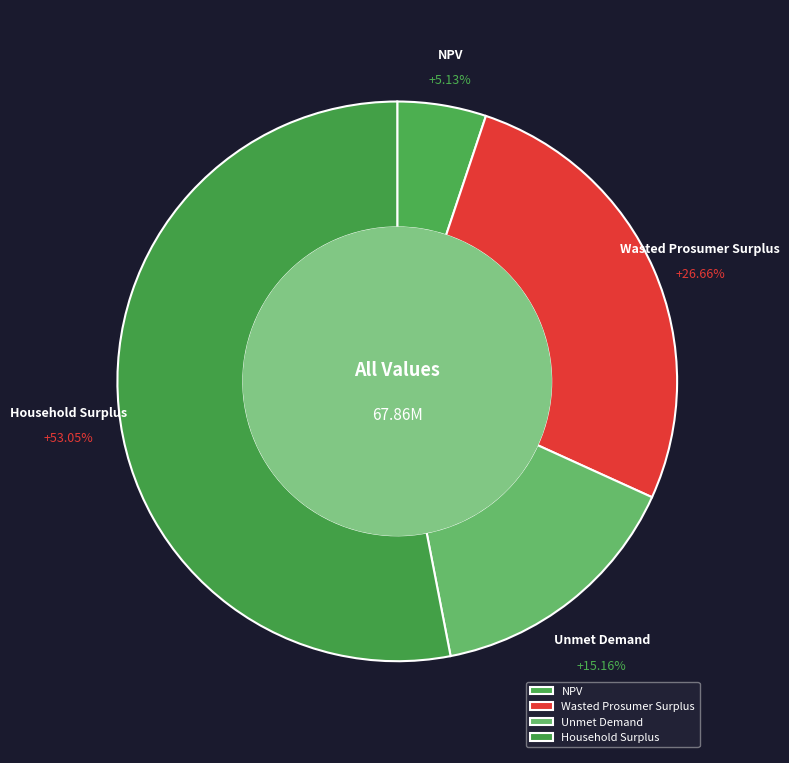

Rank the categories by value from highest to lowest.

Household Surplus, Wasted Prosumer Surplus, Unmet Demand, NPV